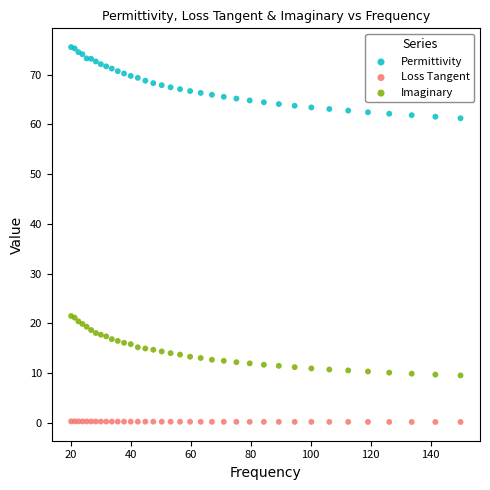

Which series contains the highest Y value?

Permittivity